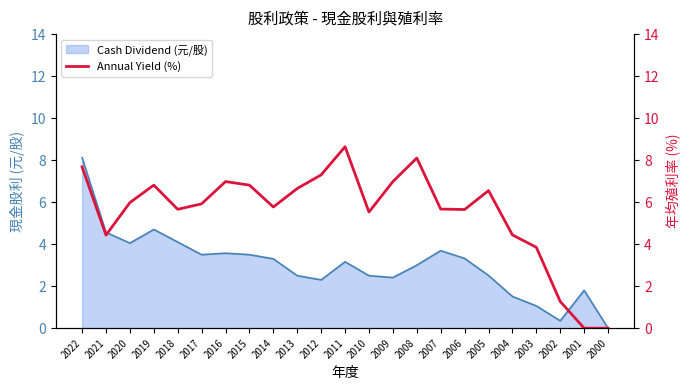

True or false: there are more than 2 points higher than both neighbors.

True